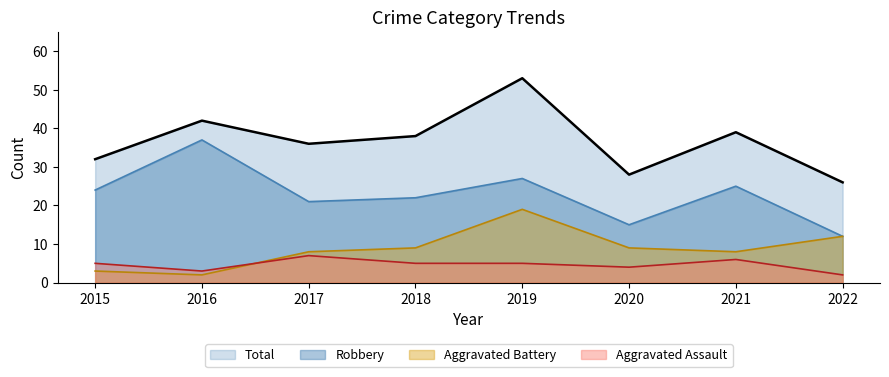

At which label does Aggravated Battery reach its peak?

2019